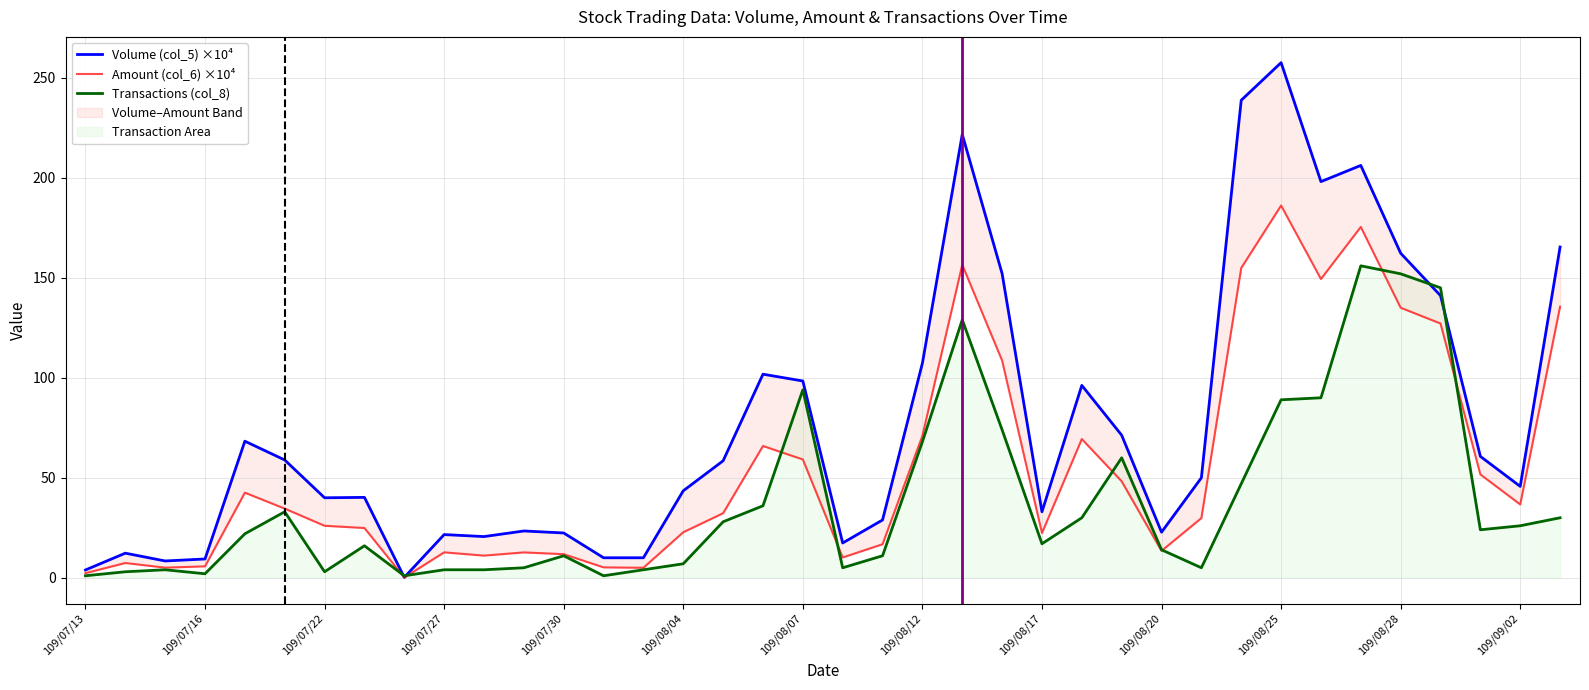

How many lines are shown in the chart?

3